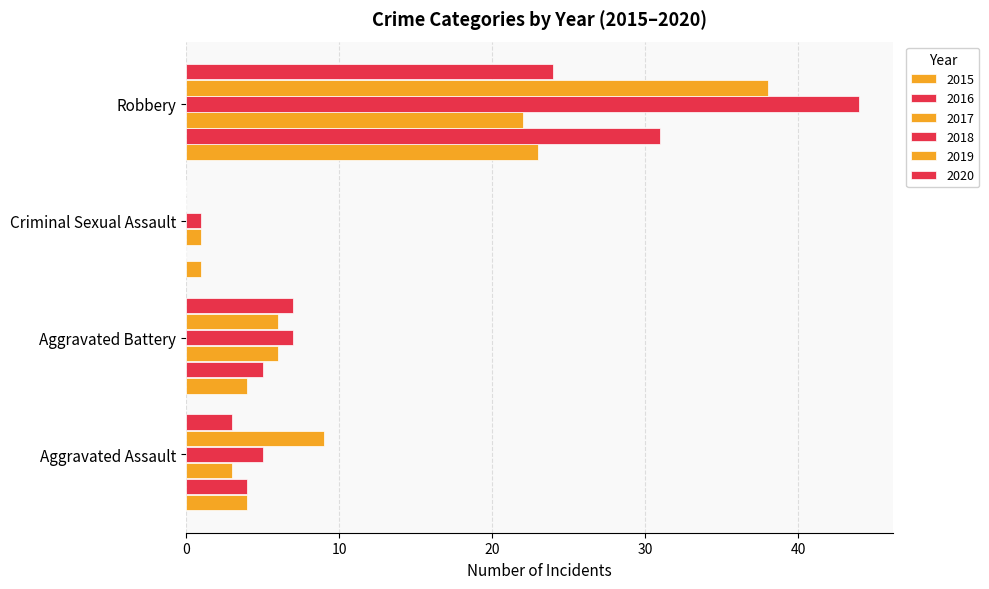

How many values in 2019 are above zero?

3